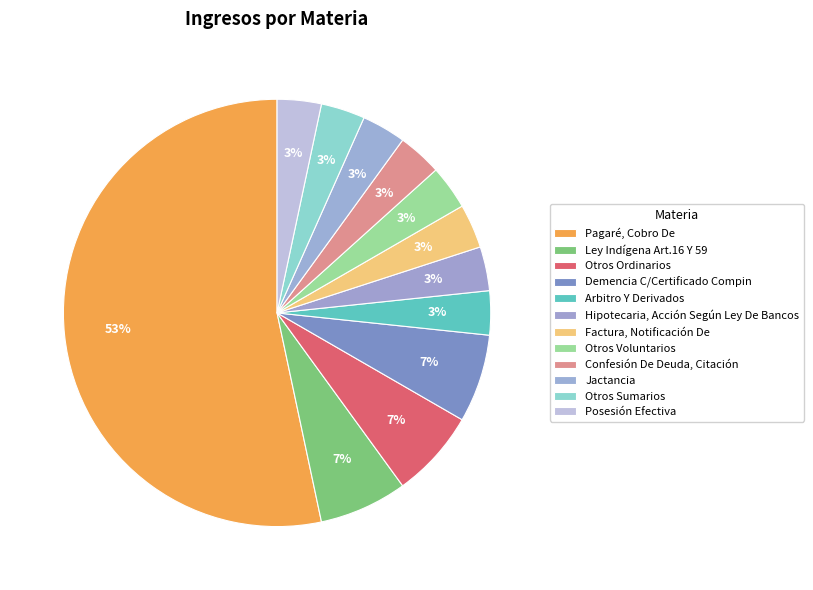

How many segments does this pie chart have?

12